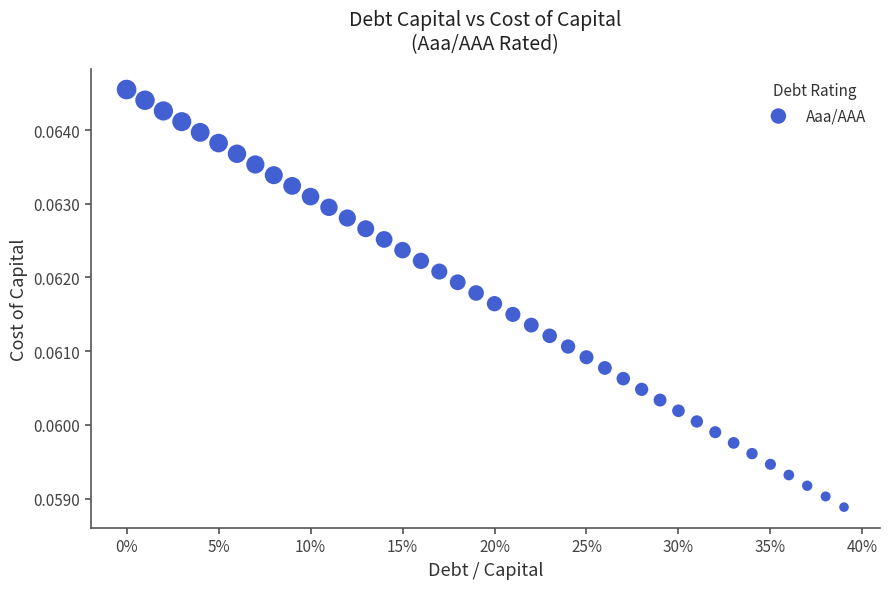

What is the range of X values (max minus min)?

0.4